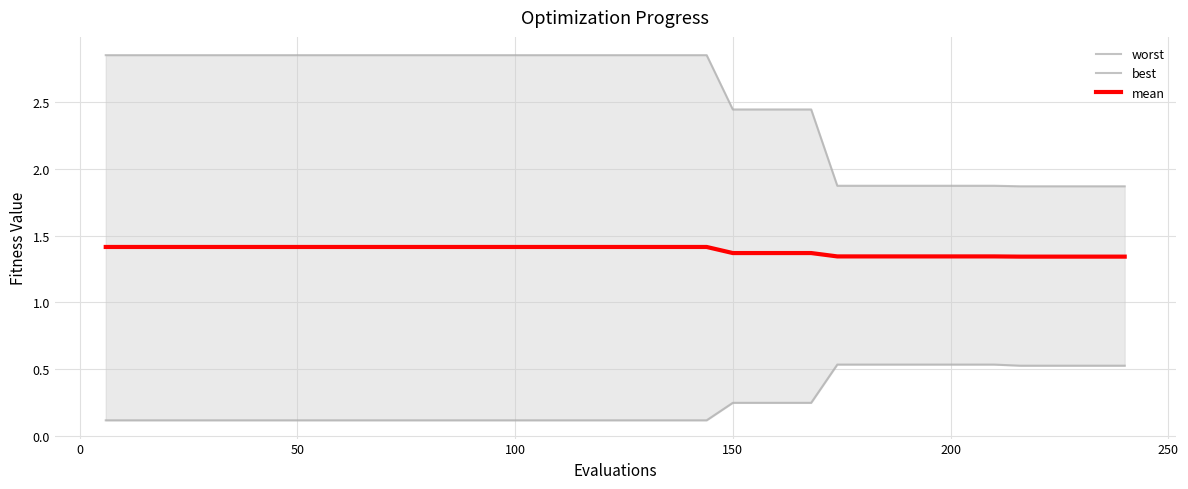

How many worst values are between 1 and 2?

12